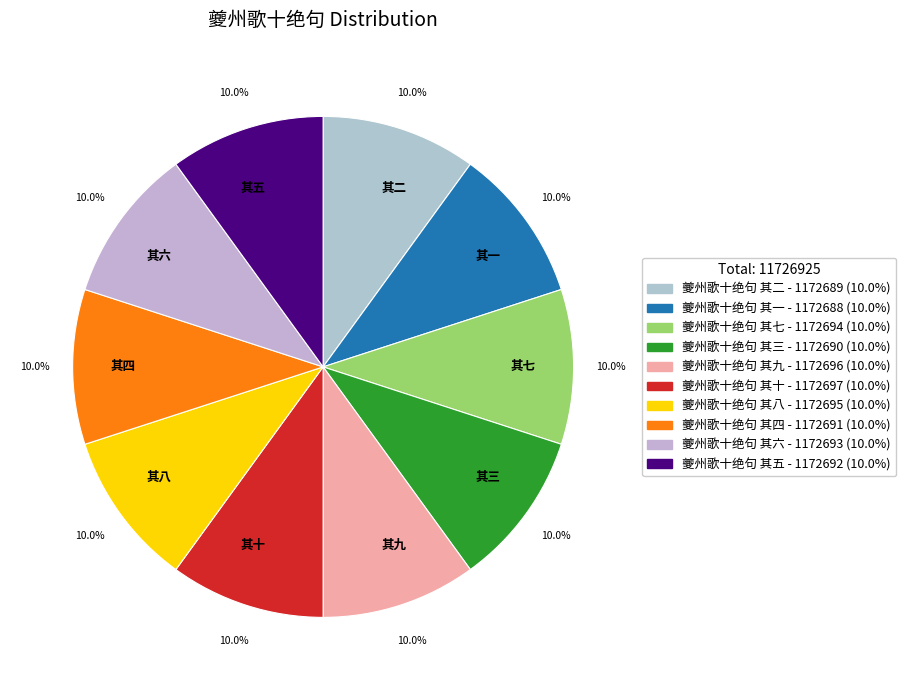

Does 其五 account for over 50% of the chart?

No